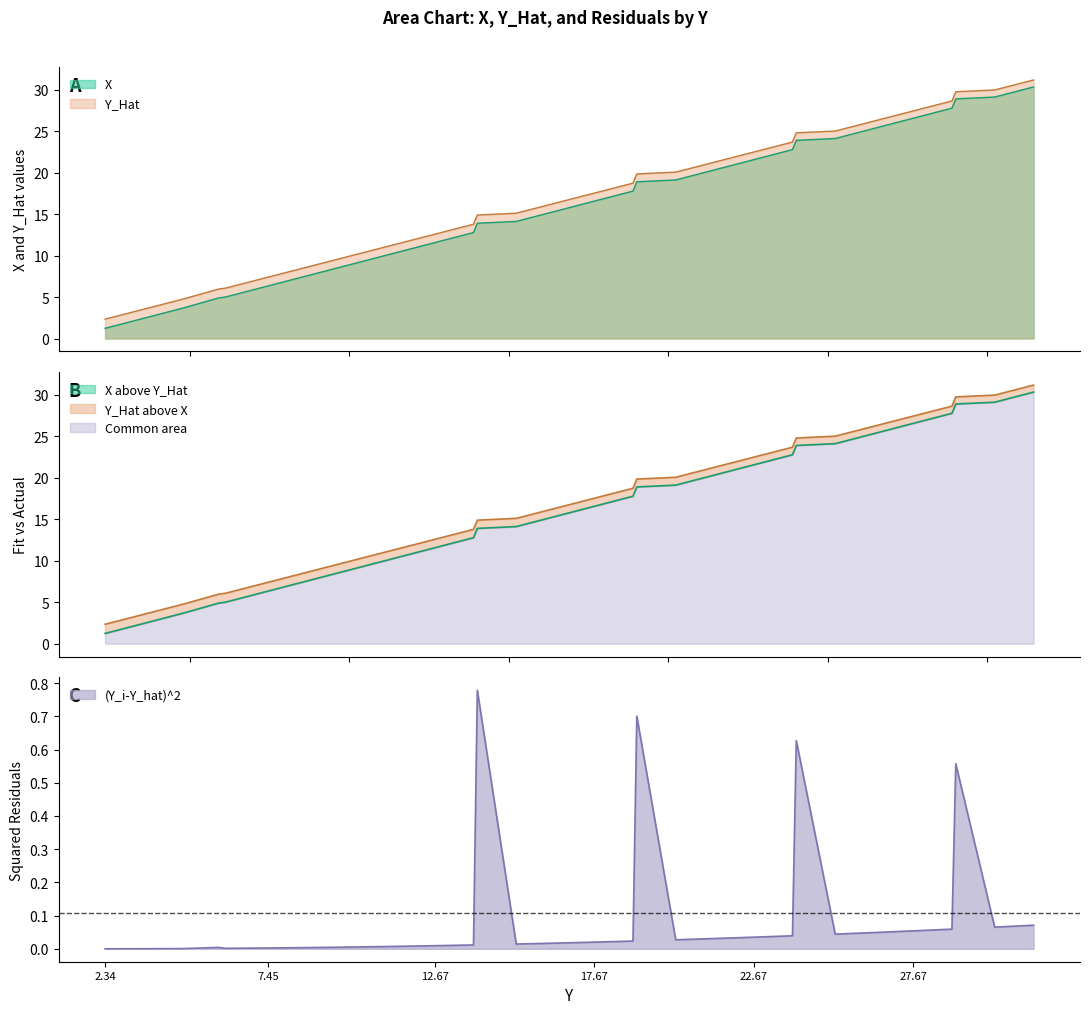

True or false: (Y_i-Y_hat)^2 and X cross at least once.

False